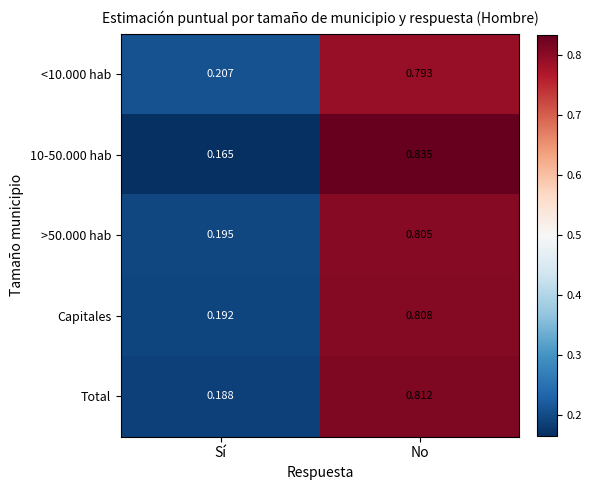

At which label is Capitales closest to 0?

Sí